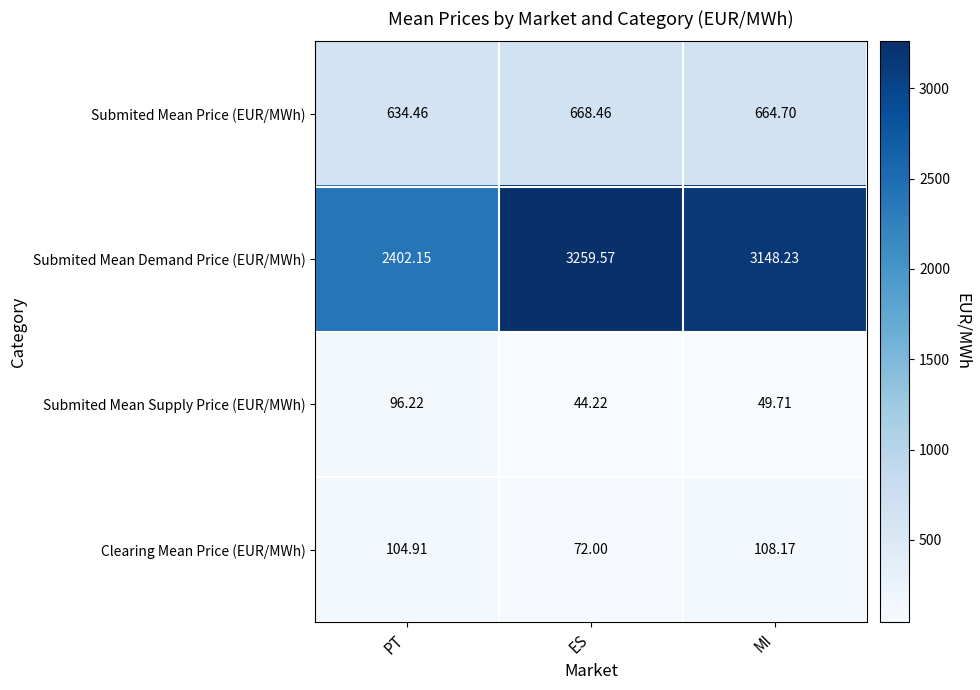

At which label is Submited Mean Demand Price (EUR/MWh) closest to 2830?

MI